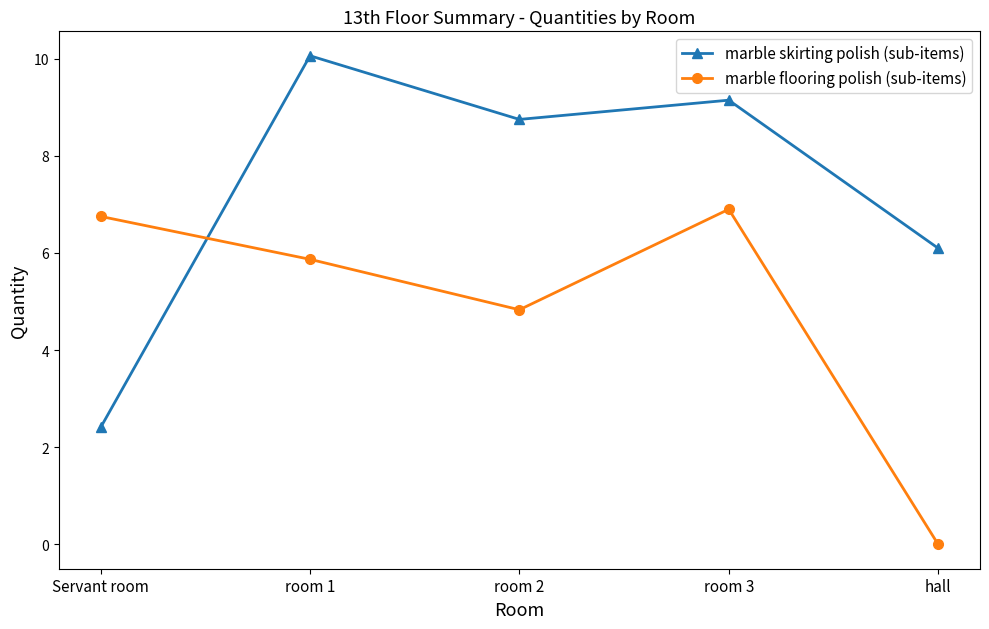

Does the chart have visible grid lines?

No